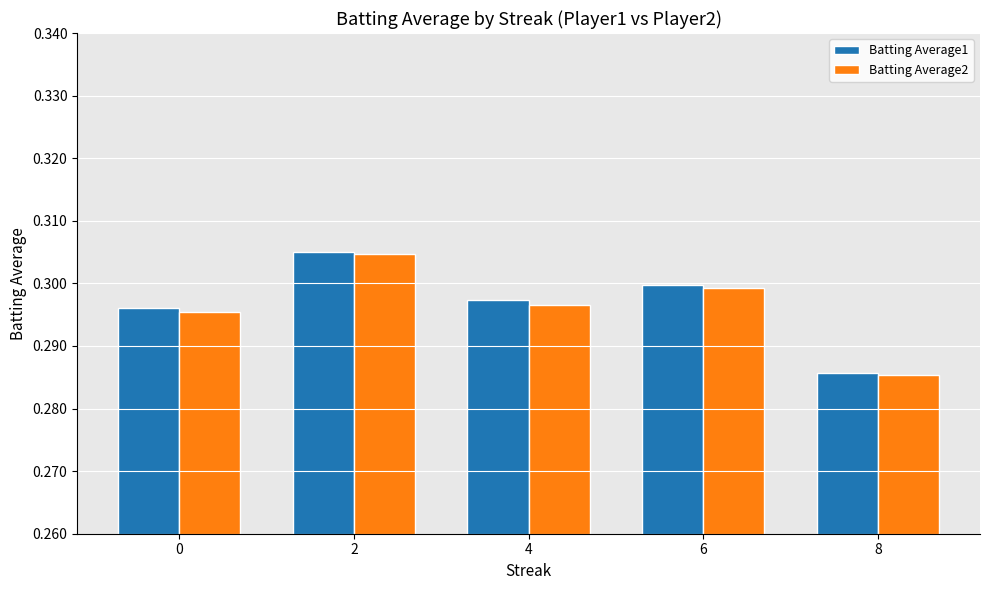

What is the sum of all Batting Average1 values?

1.5